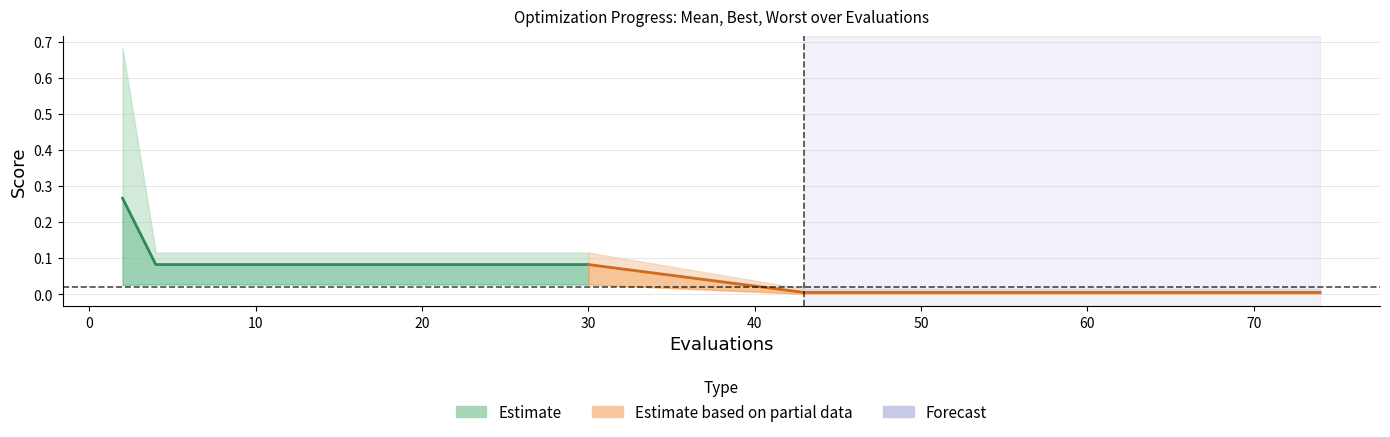

Reading left to right, what are all the values shown in this chart?

mean: 0.3	0.1	0.1	0.1	0.1	0.1	0.1	0.1	0.1	0.1	0.1	0.1	0.1	0.1	0.1	0.0	0.0	0.0	0.0	0.0
best: 0.0	0.0	0.0	0.0	0.0	0.0	0.0	0.0	0.0	0.0	0.0	0.0	0.0	0.0	0.0	0.0	0.0	0.0	0.0	0.0
worst: 0.7	0.1	0.1	0.1	0.1	0.1	0.1	0.1	0.1	0.1	0.1	0.1	0.1	0.1	0.1	0.0	0.0	0.0	0.0	0.0